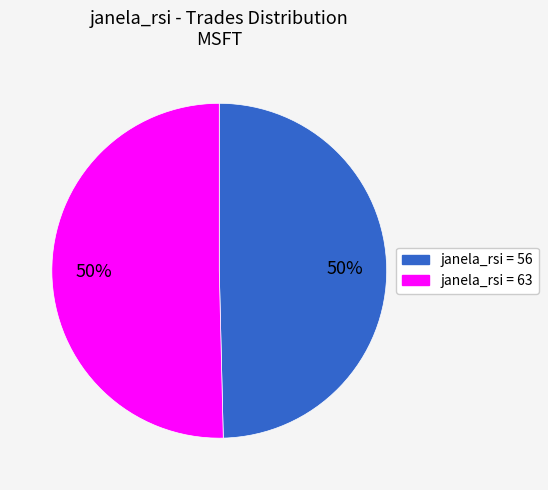

To the nearest percent, what is the average slice percentage?

50%